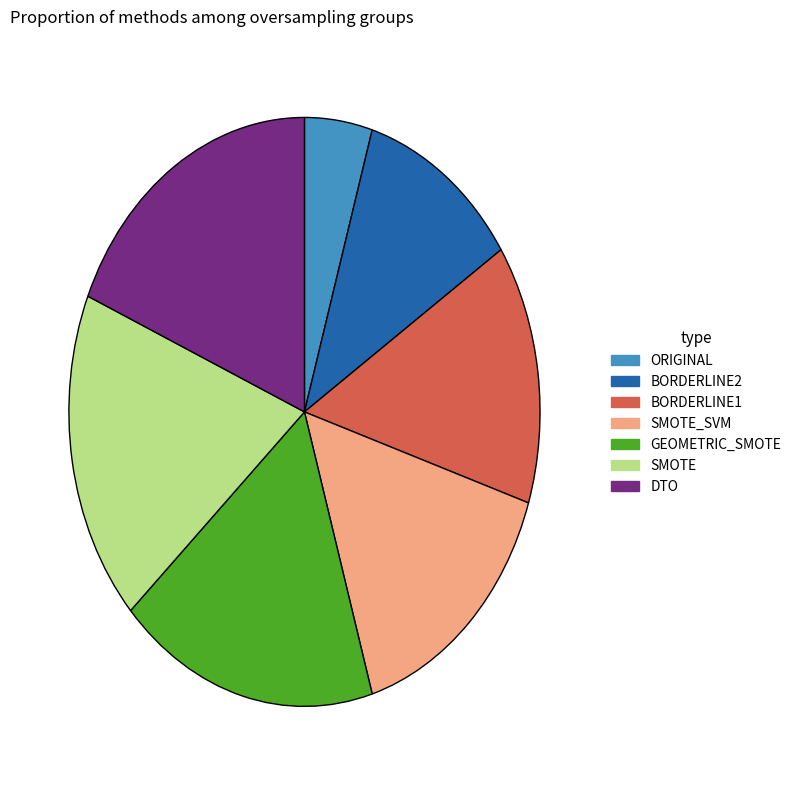

Between BORDERLINE2 and GEOMETRIC_SMOTE, which is larger?

GEOMETRIC_SMOTE